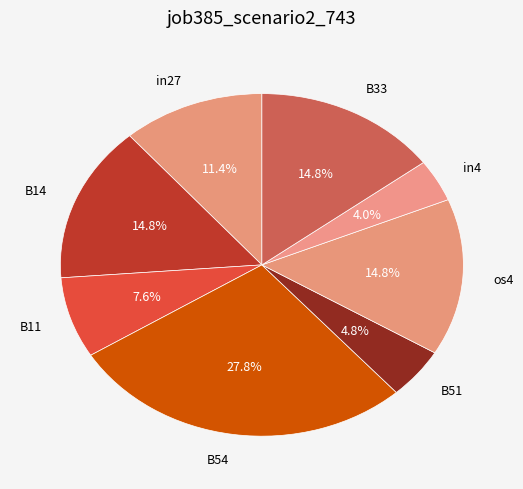

Which slice is the largest?

B54